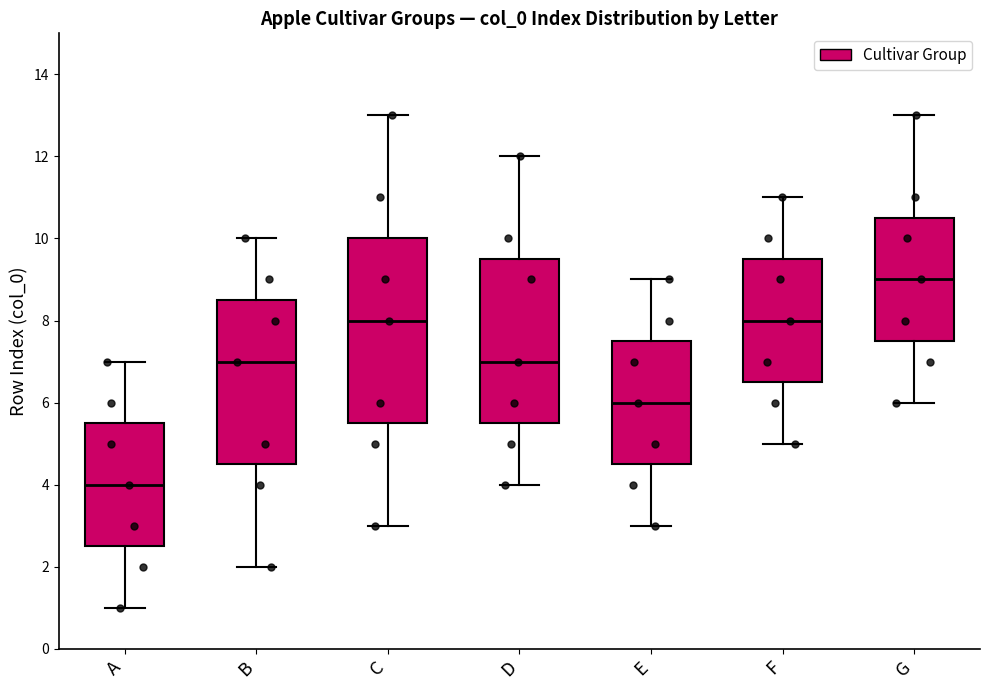

Comparing the boxes themselves (not the whiskers), which one is the tallest?

C